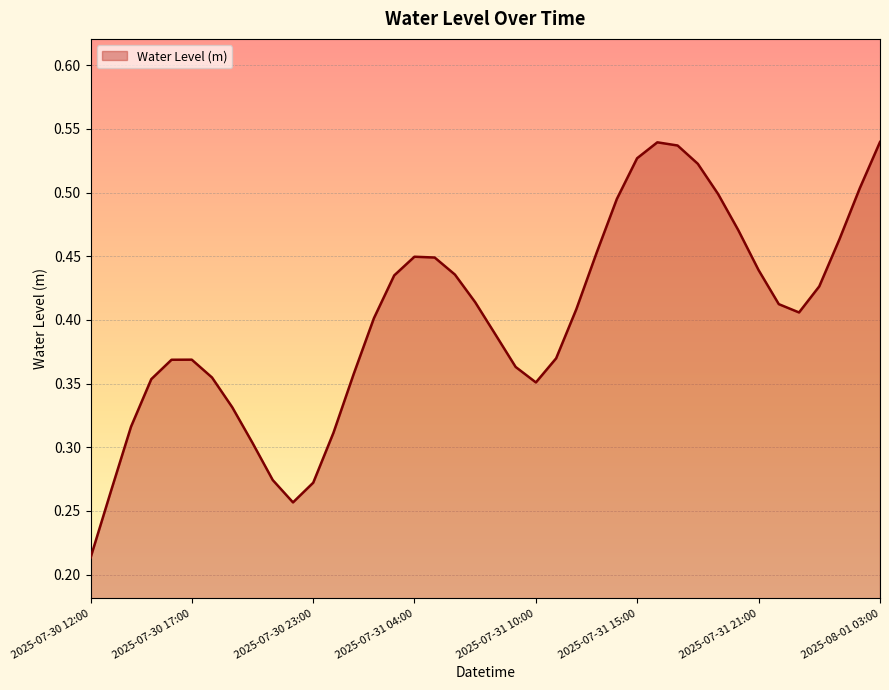

Does the chart have visible grid lines?

Yes